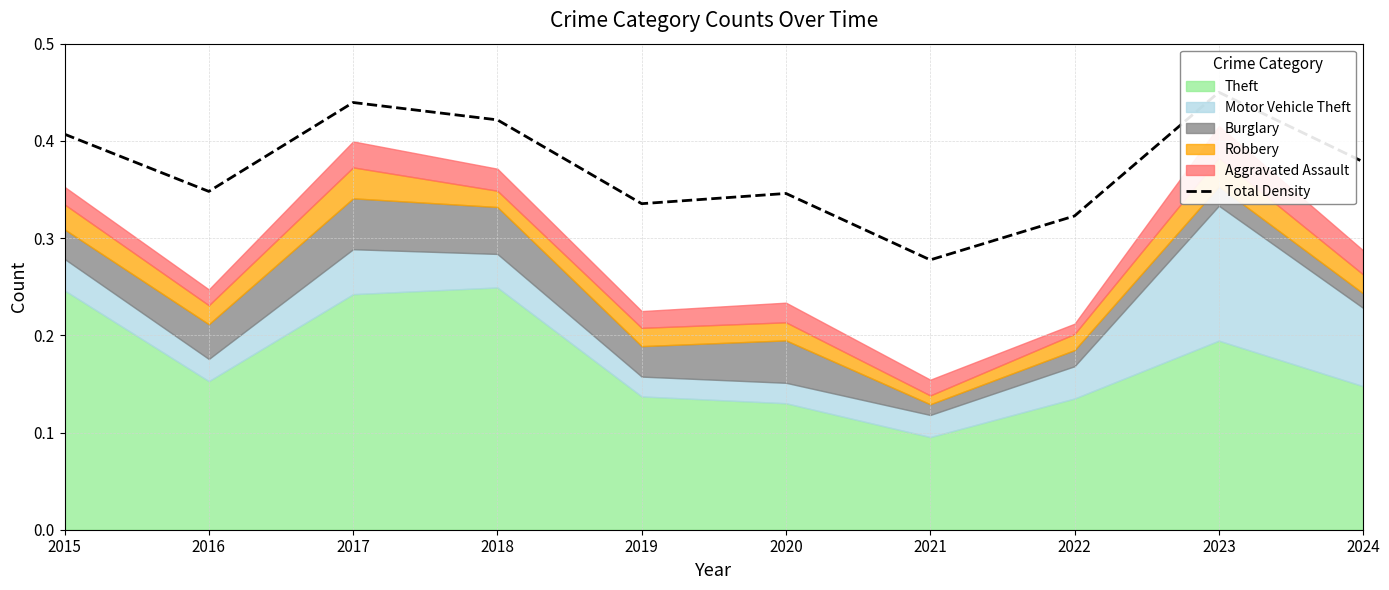

The chart shows a value of 0.3 at 2020. True or false?

True